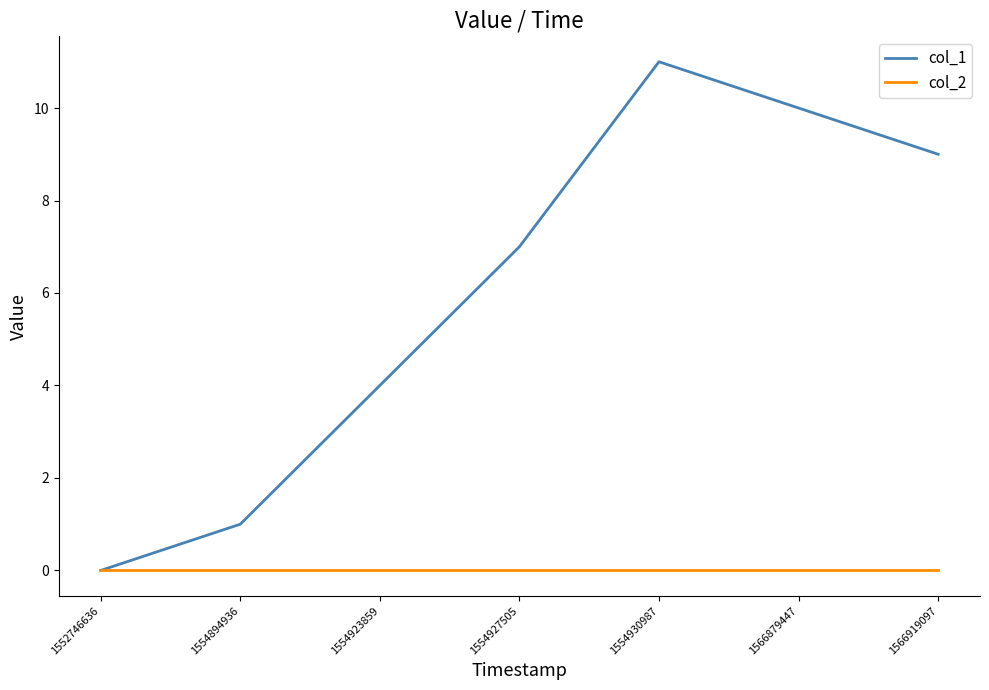

What is the greatest value displayed?

11